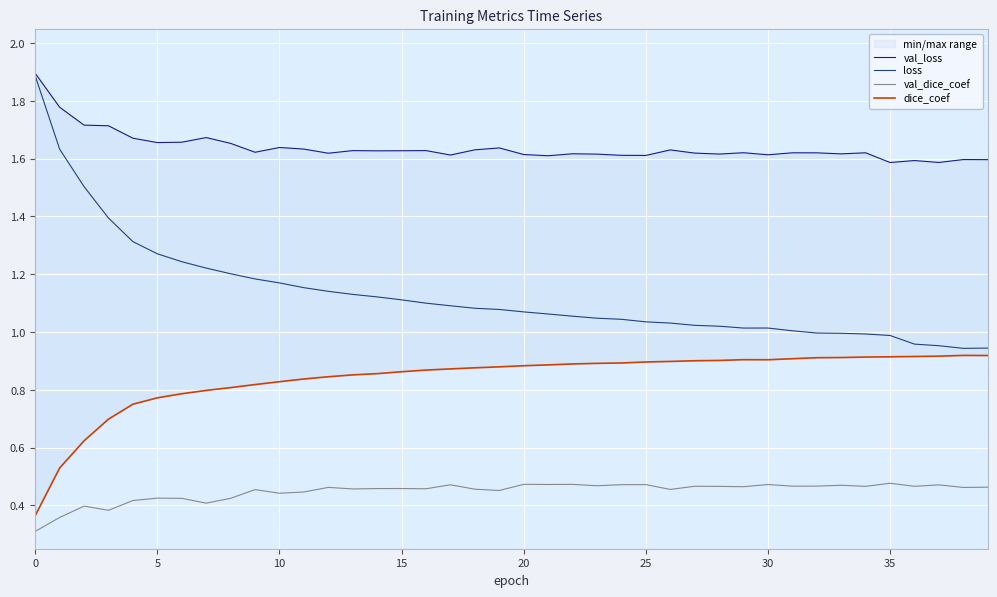

Between 33 and 14, which is larger?

14